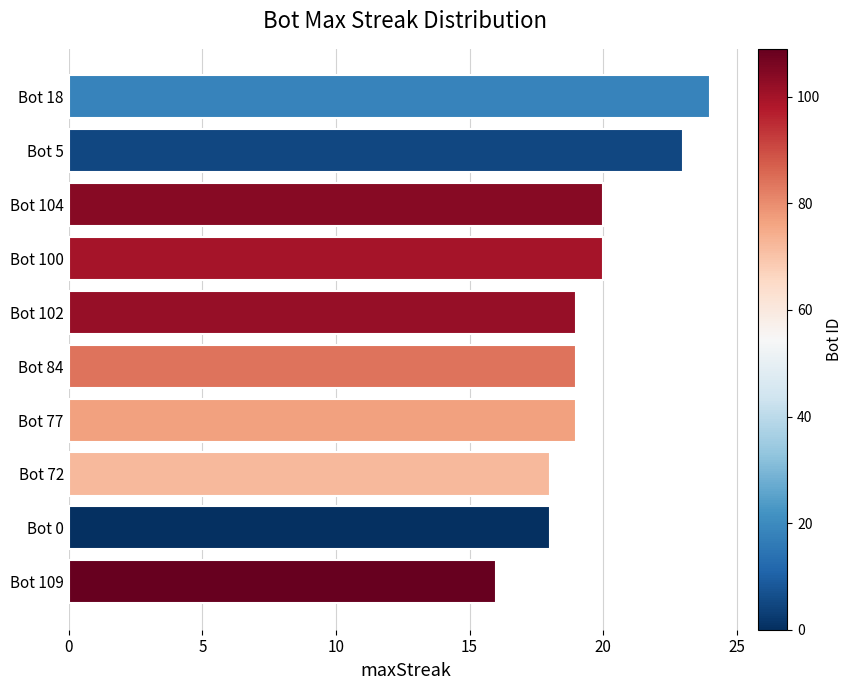

Reading top to bottom, extract all data points from this chart.

Bot 18=24	Bot 5=23	Bot 104=20	Bot 100=20	Bot 102=19	Bot 84=19	Bot 77=19	Bot 72=18	Bot 0=18	Bot 109=16